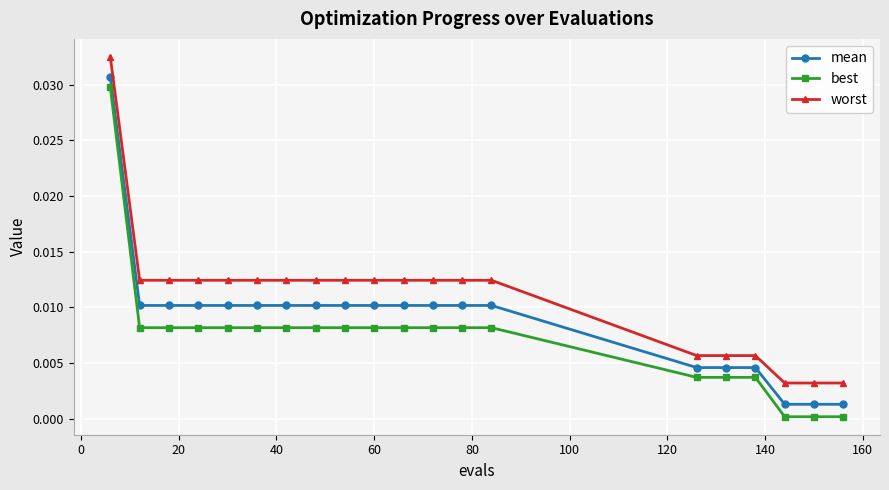

Which series has the largest total across all categories?

worst